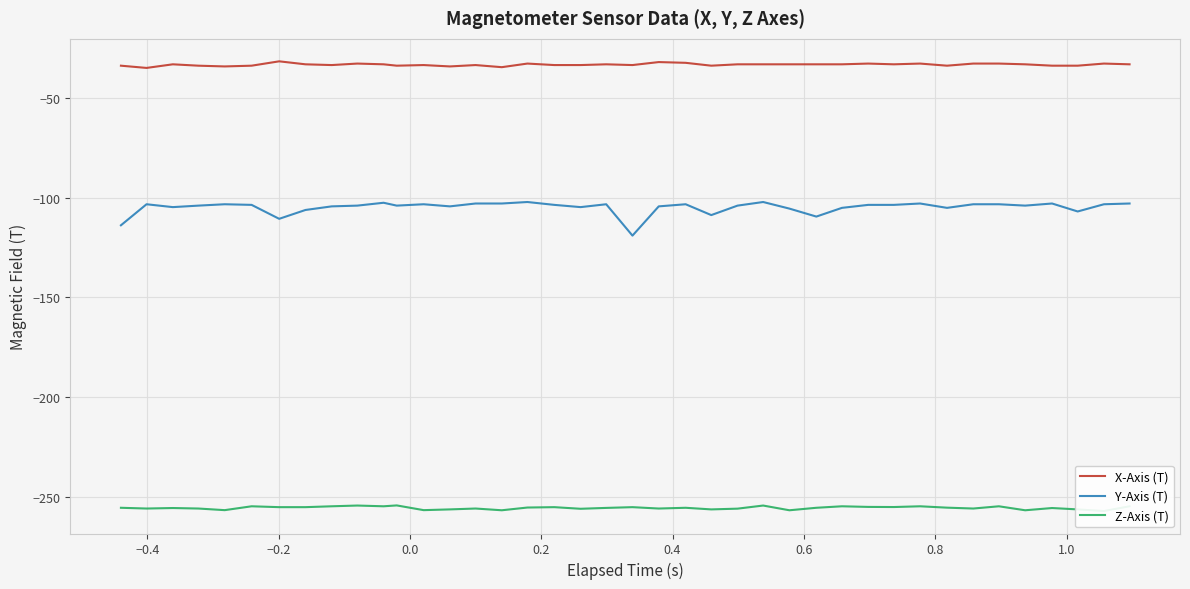

What is the value of the Z-Axis (T) point at the 1st from the left?

-255.6